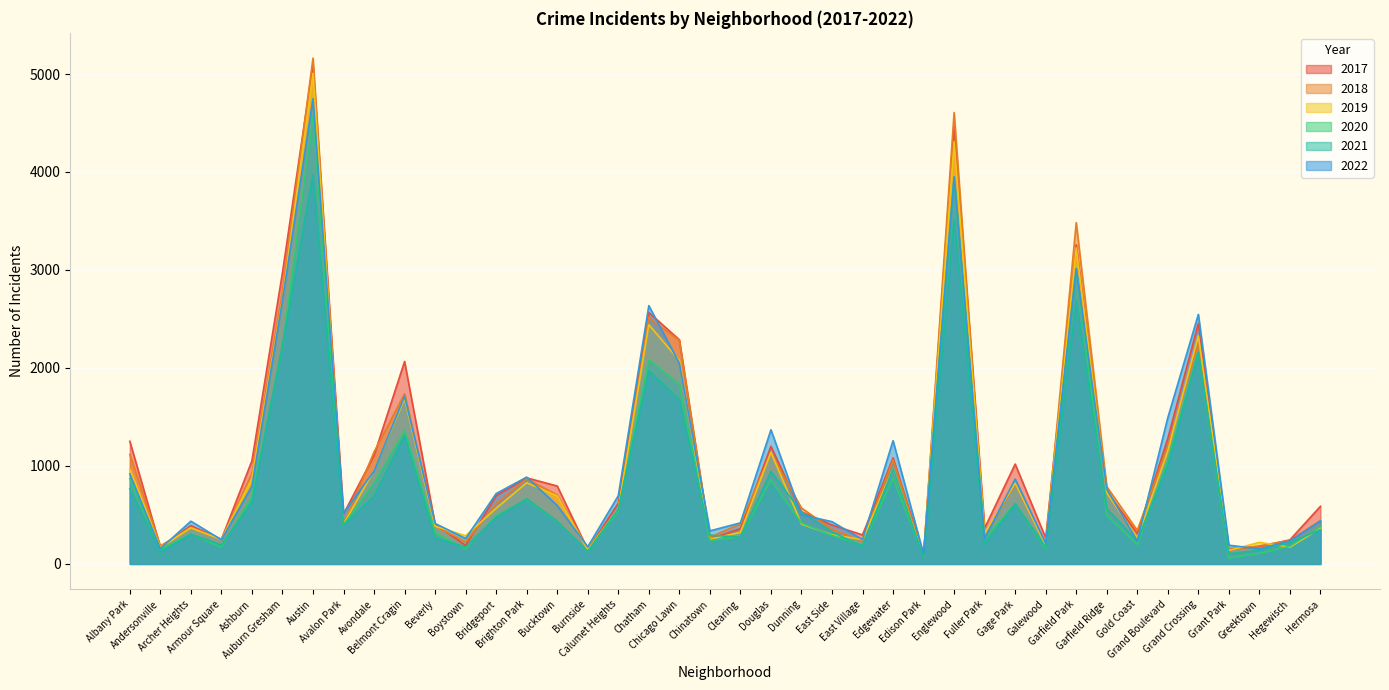

Count the number of data series in this chart.

6